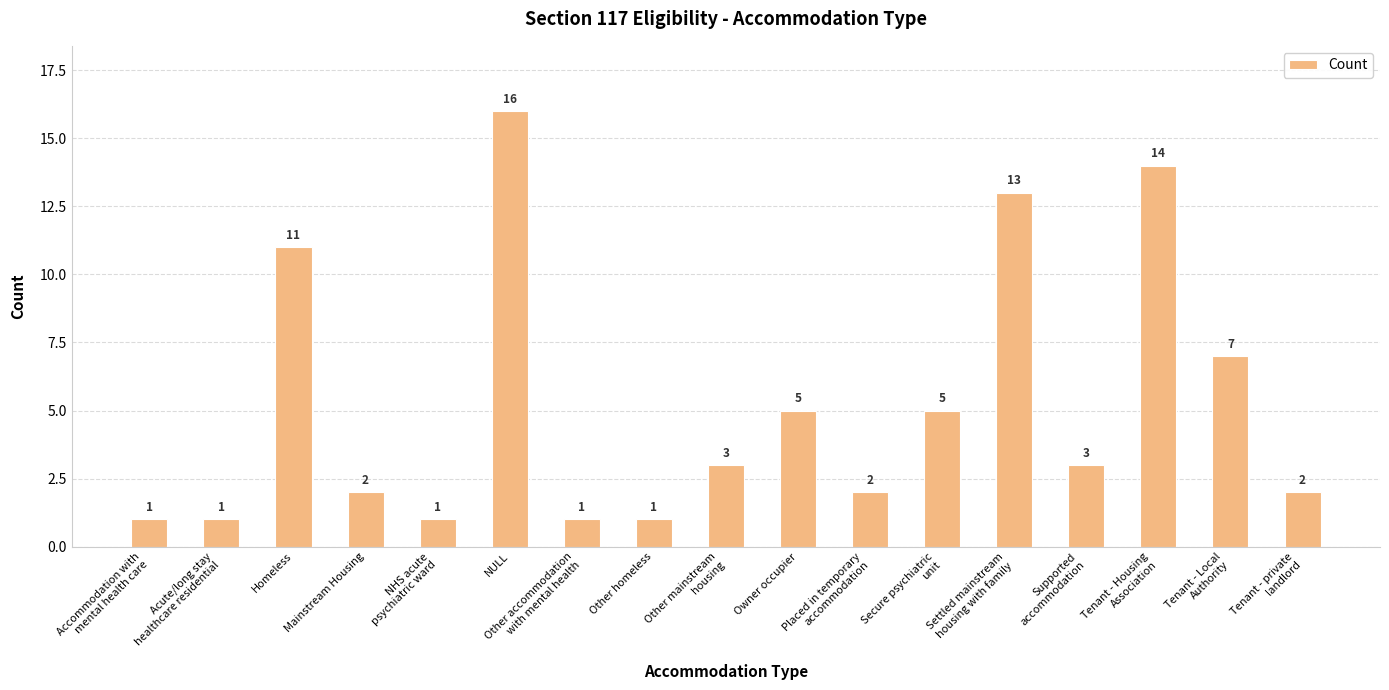

What position from the left is Tenant - Housing
Association?

15